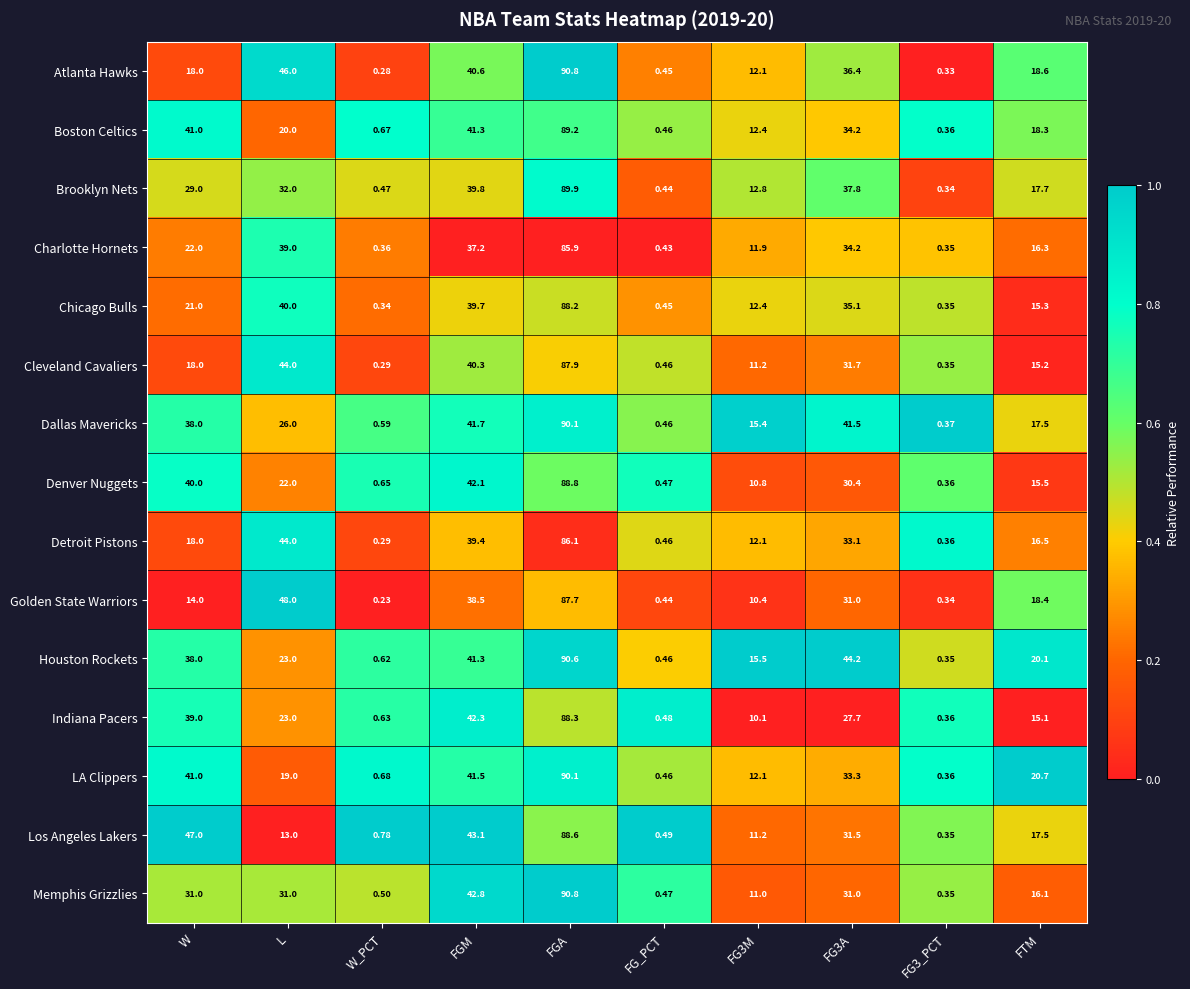

Which series has the largest total across all categories?

Houston Rockets